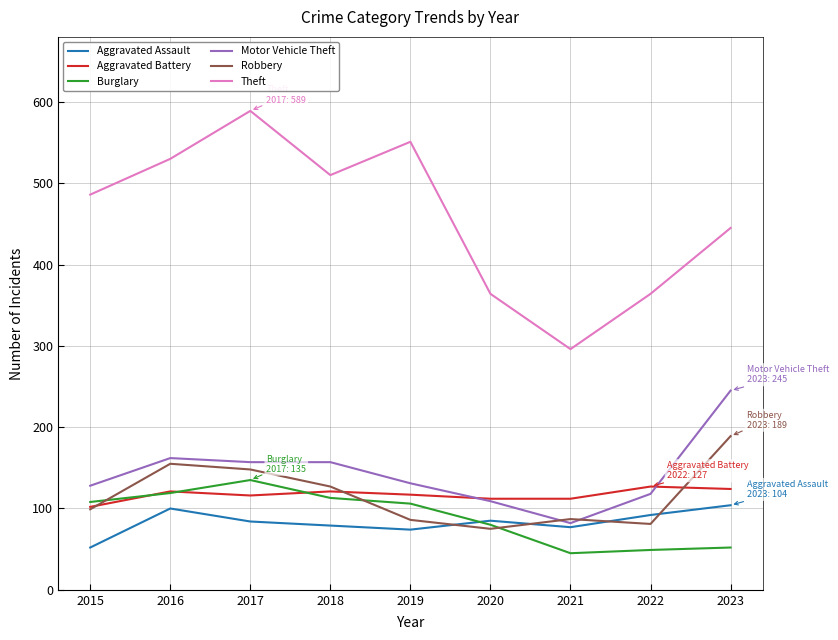

What is the average value of the Motor Vehicle Theft series?

143